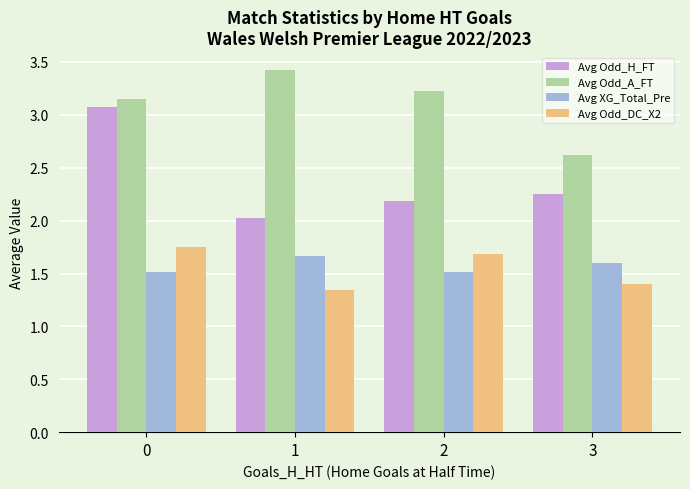

What are all the series names shown in the legend?

Avg Odd_H_FT, Avg Odd_A_FT, Avg XG_Total_Pre, Avg Odd_DC_X2